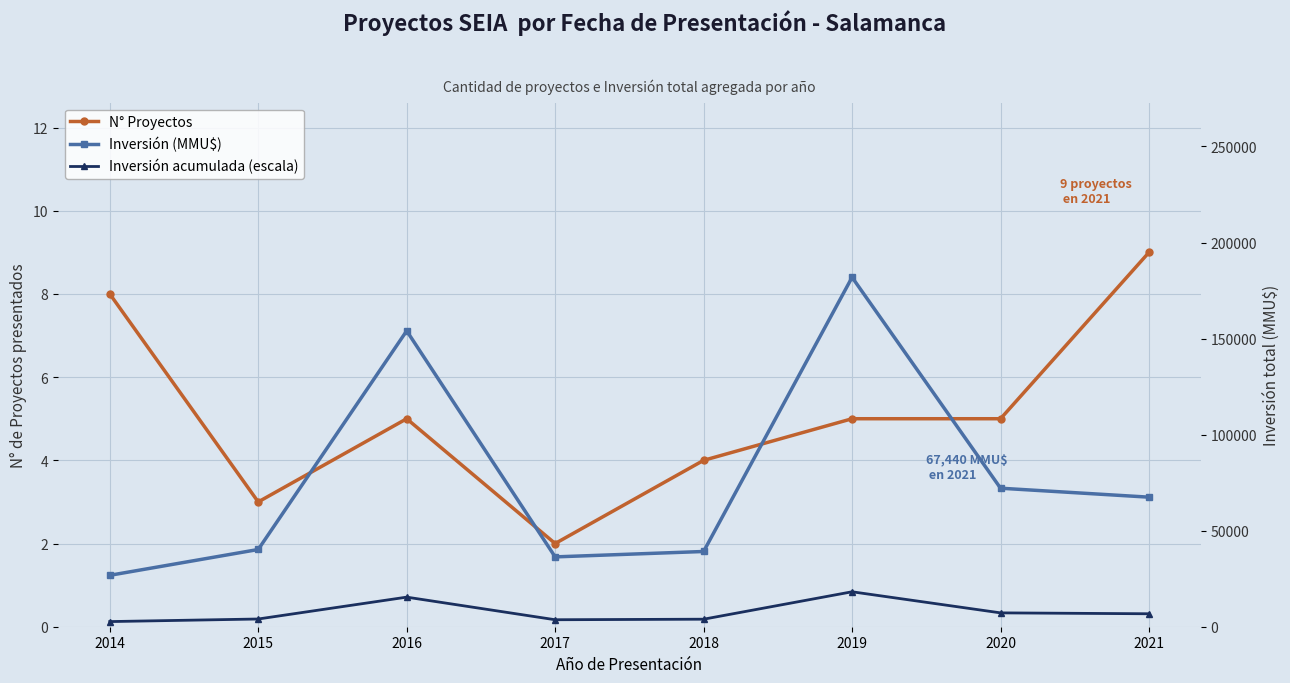

Where is the first local minimum for Inversión acumulada (escala)?

2017